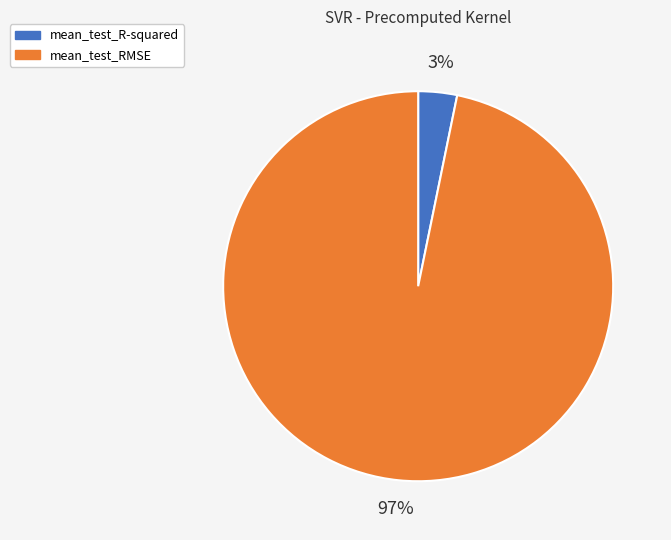

Does any single category account for the majority?

Yes